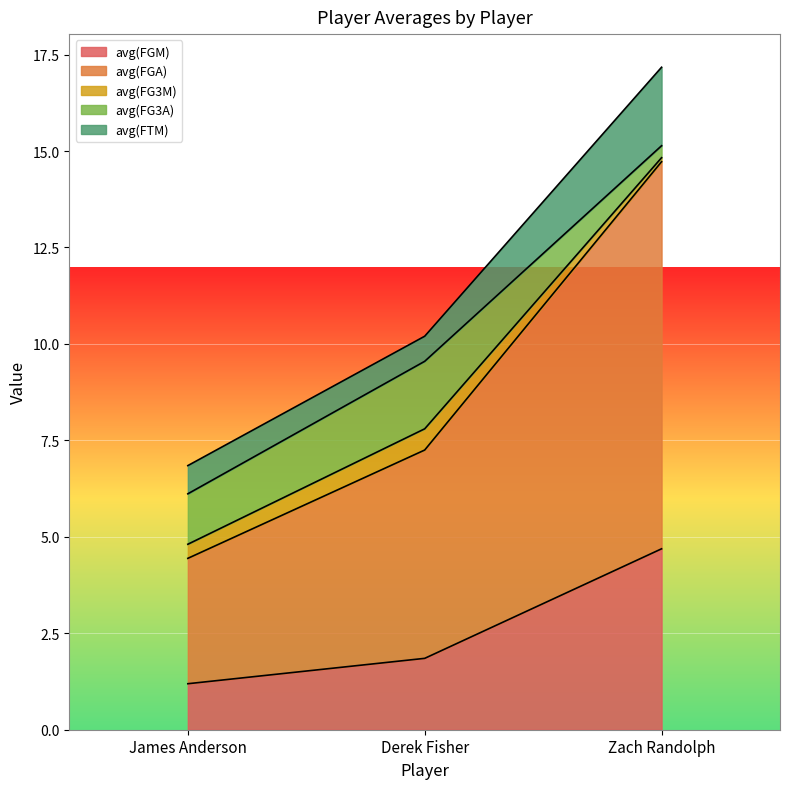

Count the number of data series in this chart.

5